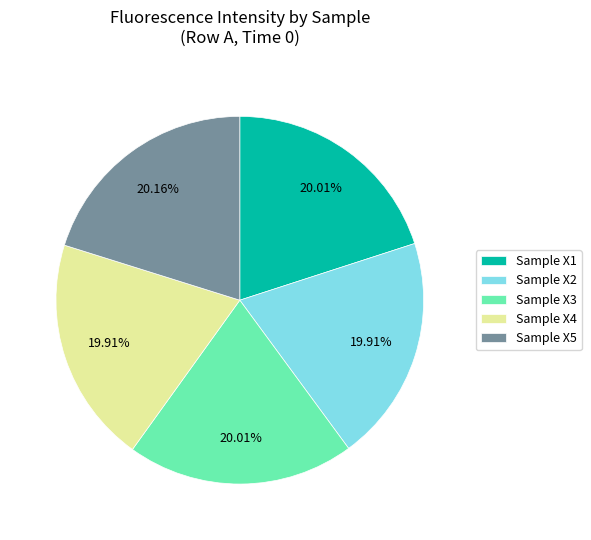

Combined, do Sample X3 and Sample X4 account for over 50%?

No